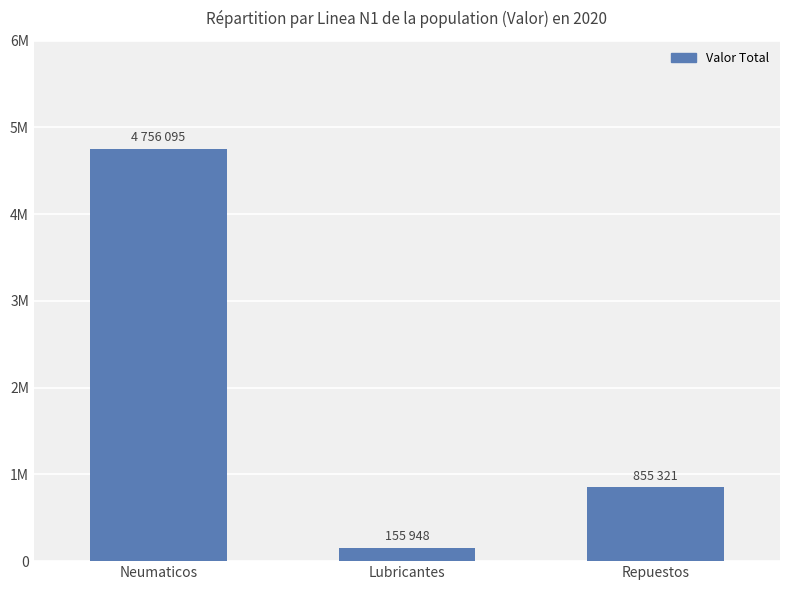

Reading right to left, transcribe all the data shown in this chart.

855321	155948	4756095